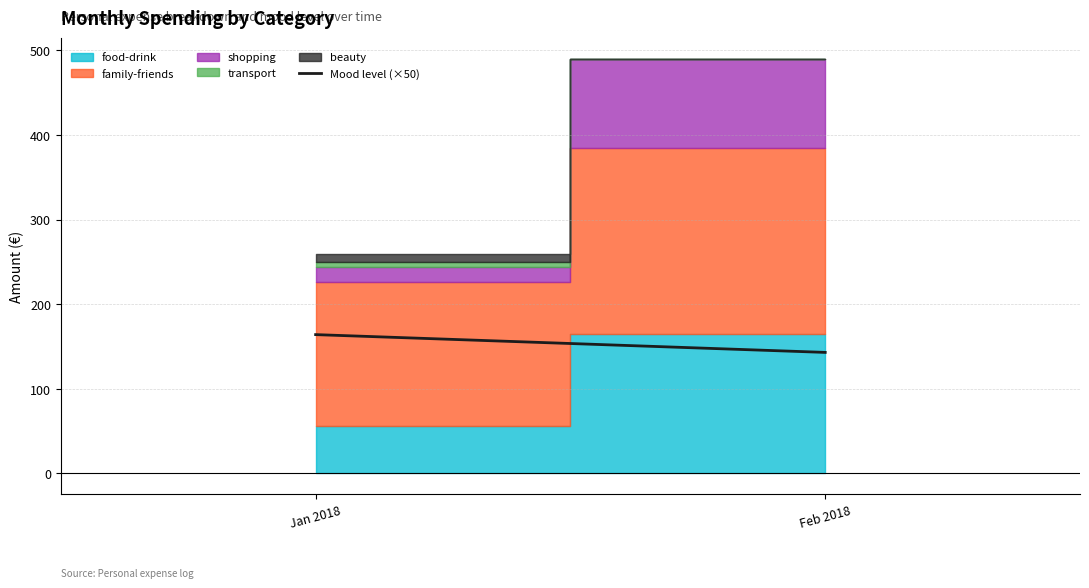

What is the difference between the values at Feb 2018 and Jan 2018?

21.0